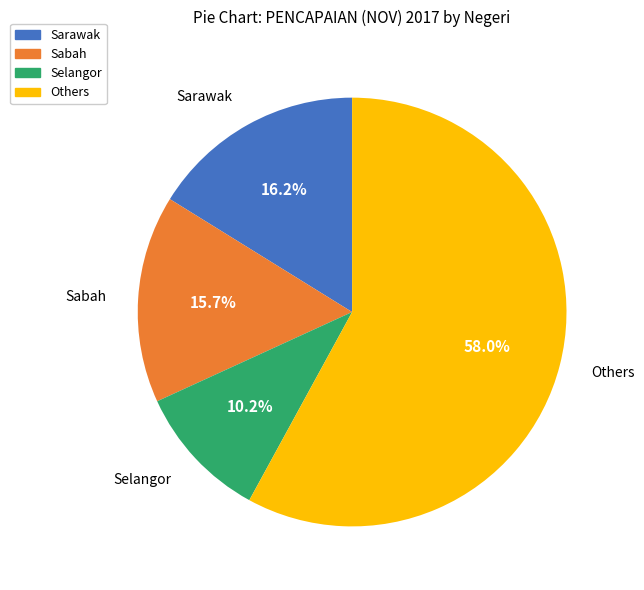

What is the total percentage of Sarawak and Selangor?

26.4%